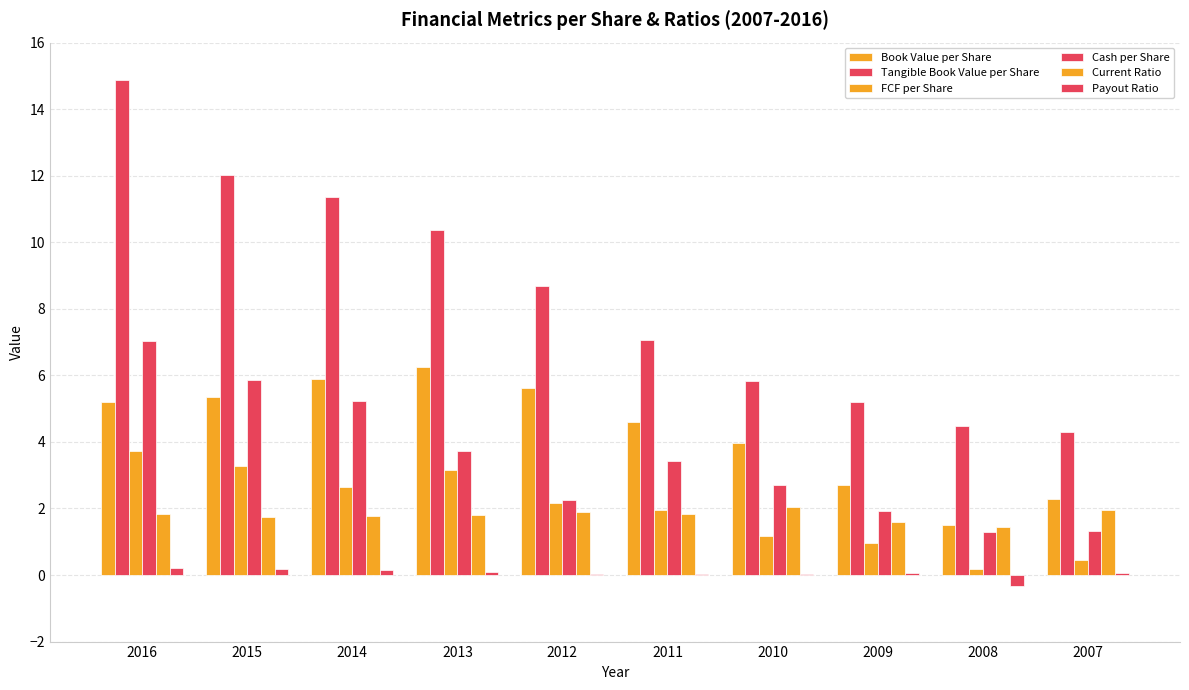

Does the chart contain stacked bars?

No